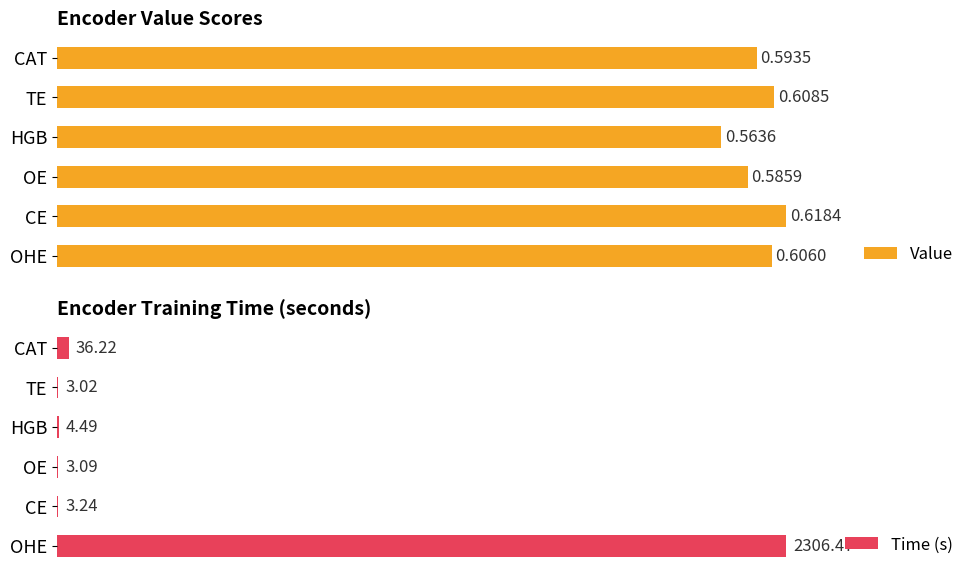

Which category has the highest value in the Value series?

CE